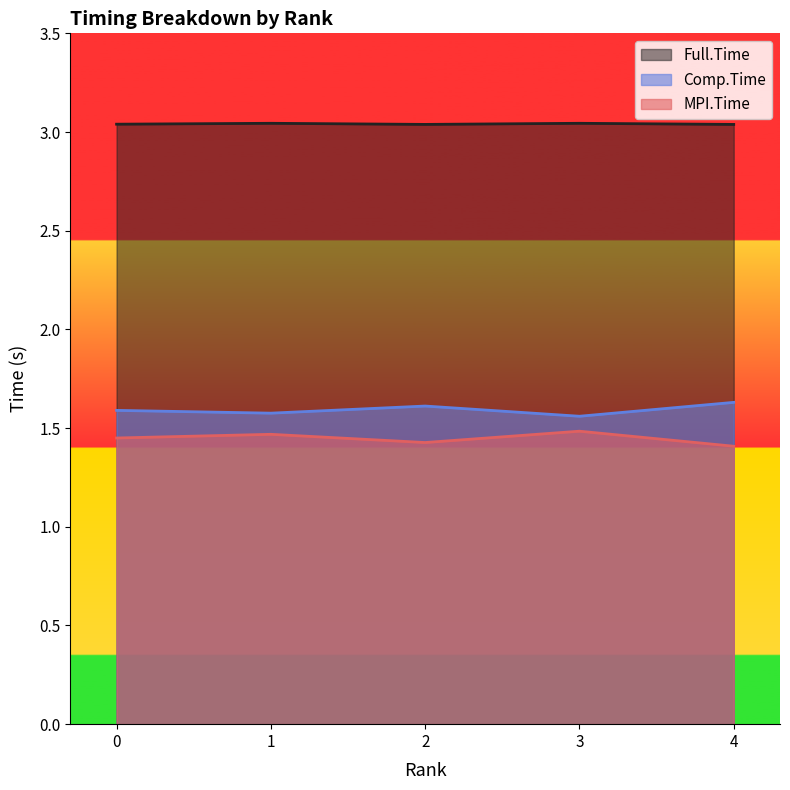

The MPI.Time series shows 1.4 at 4. True or false?

True